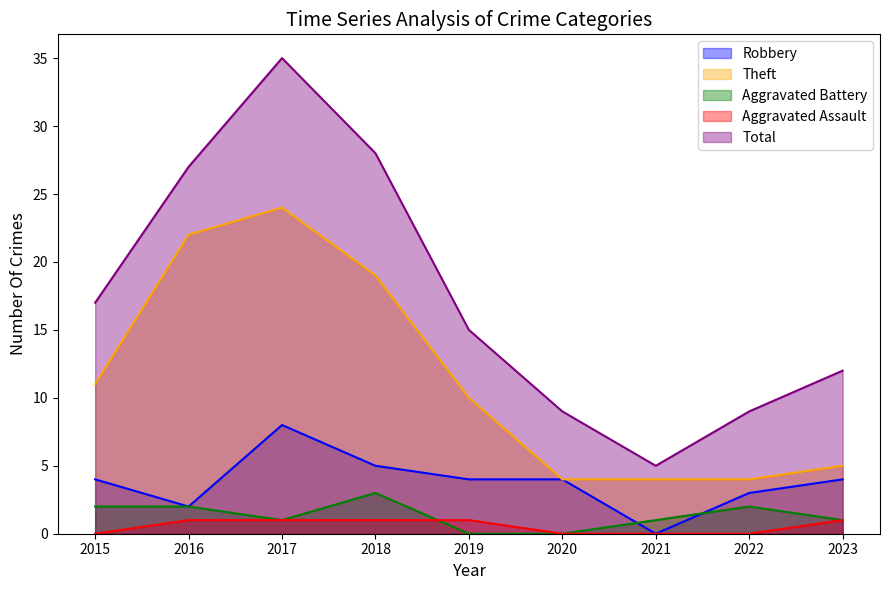

Reading right to left, transcribe all the data shown in this chart.

Robbery: 2023=4	2022=3	2021=0	2020=4	2019=4	2018=5	2017=8	2016=2	2015=4
Theft: 2023=5	2022=4	2021=4	2020=4	2019=10	2018=19	2017=24	2016=22	2015=11
Aggravated Battery: 2023=1	2022=2	2021=1	2020=0	2019=0	2018=3	2017=1	2016=2	2015=2
Aggravated Assault: 2023=1	2022=0	2021=0	2020=0	2019=1	2018=1	2017=1	2016=1	2015=0
Total: 2023=12	2022=9	2021=5	2020=9	2019=15	2018=28	2017=35	2016=27	2015=17